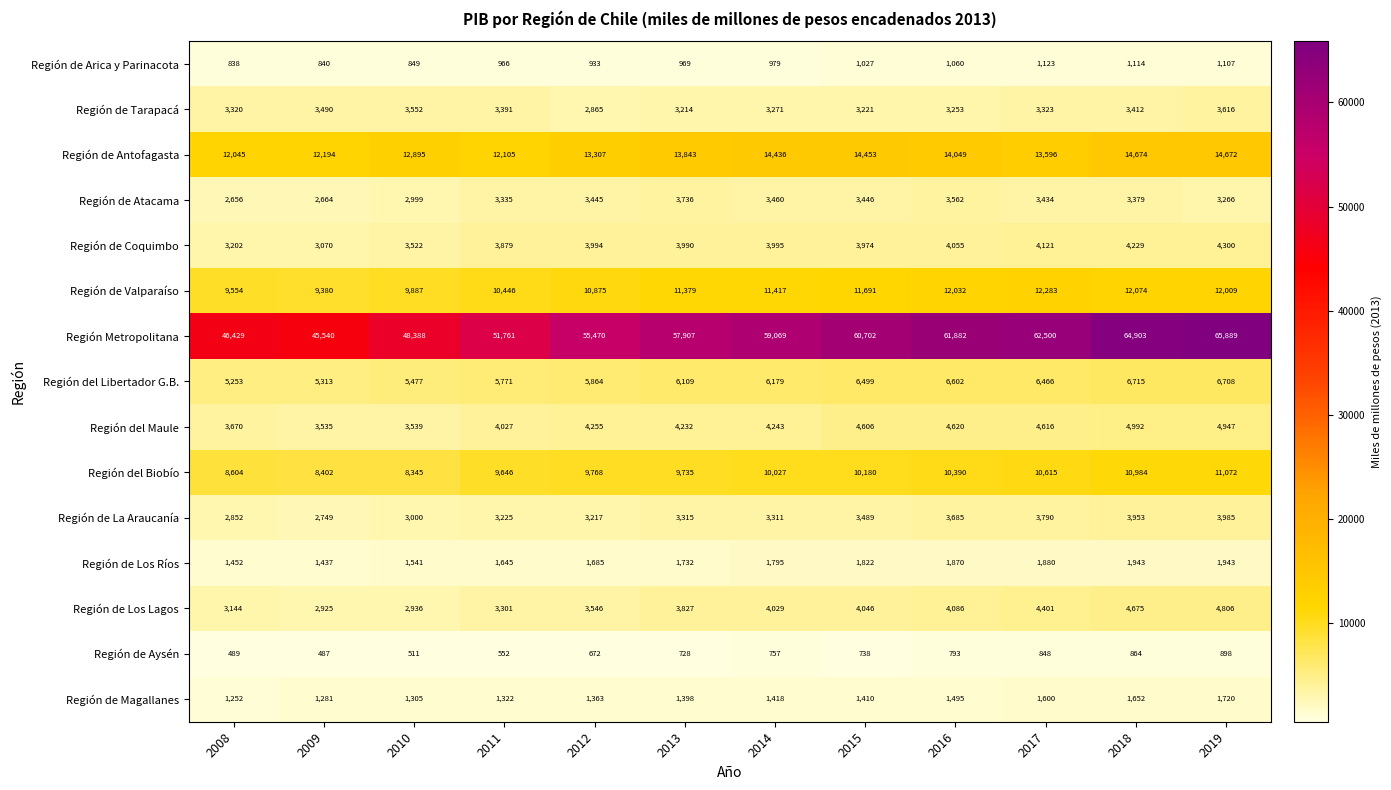

Which series changed the most between 2010 and 2016?

Región Metropolitana